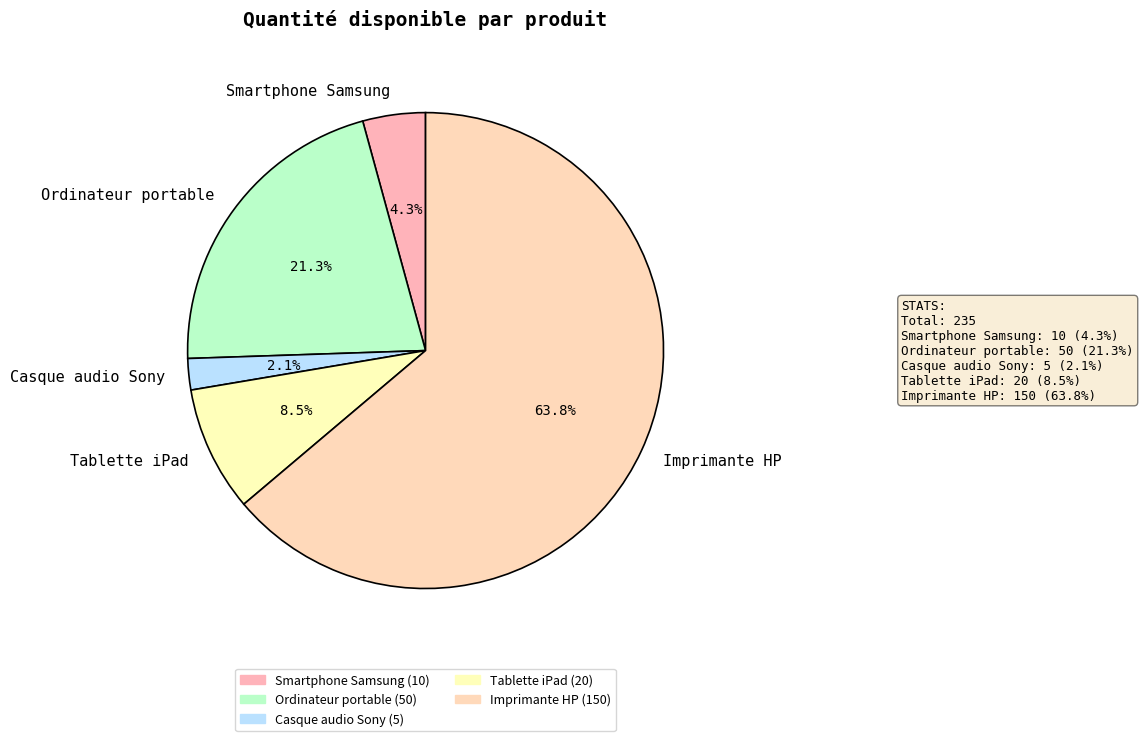

True or false: Imprimante HP accounts for 64% of the total.

True